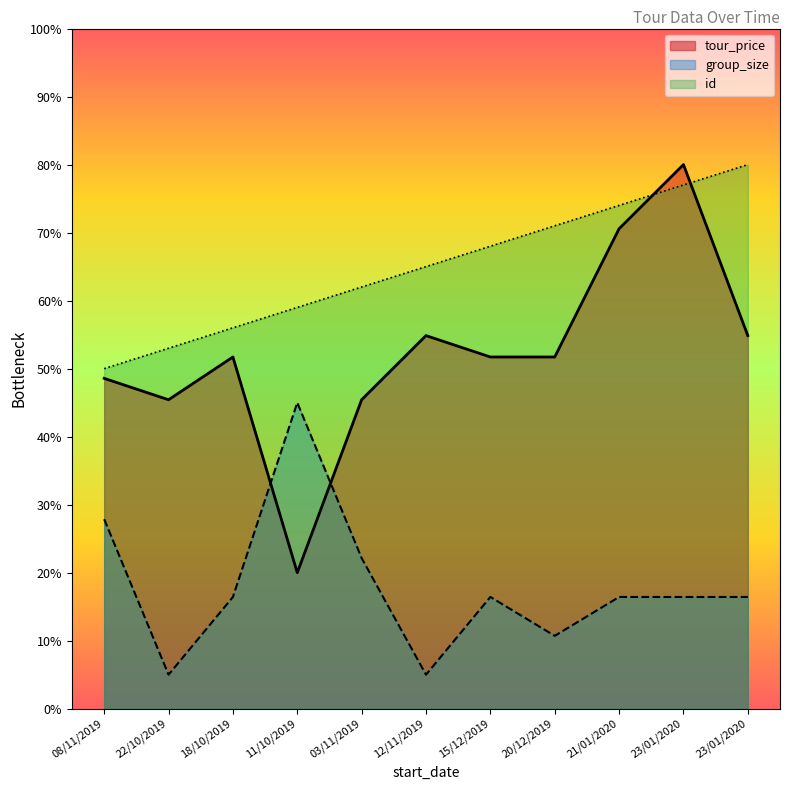

What is the difference between the tour_price values at 08/11/2019 and 23/01/2020?

31.4